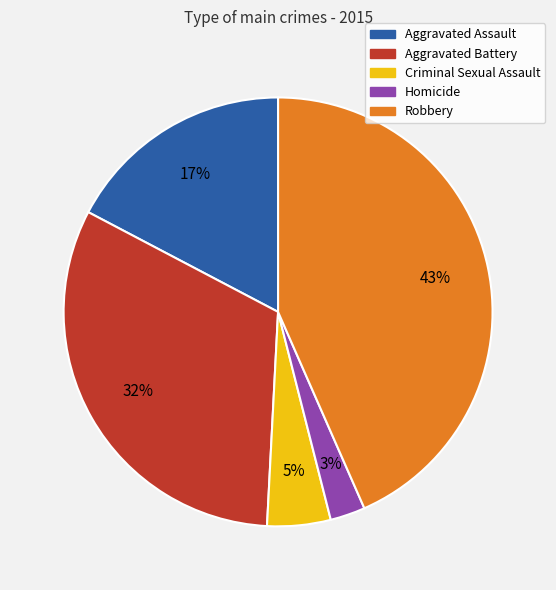

Rank the categories by value from lowest to highest.

Homicide, Criminal Sexual Assault, Aggravated Assault, Aggravated Battery, Robbery